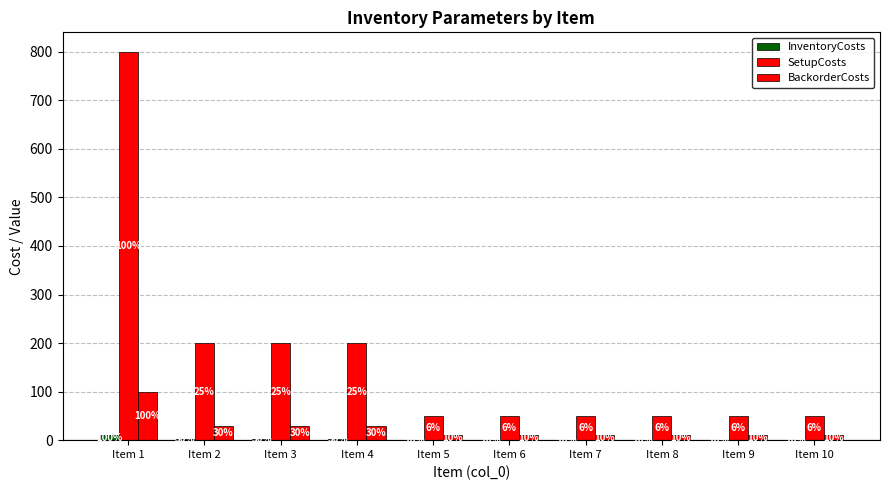

How many categories are shown in the chart?

10